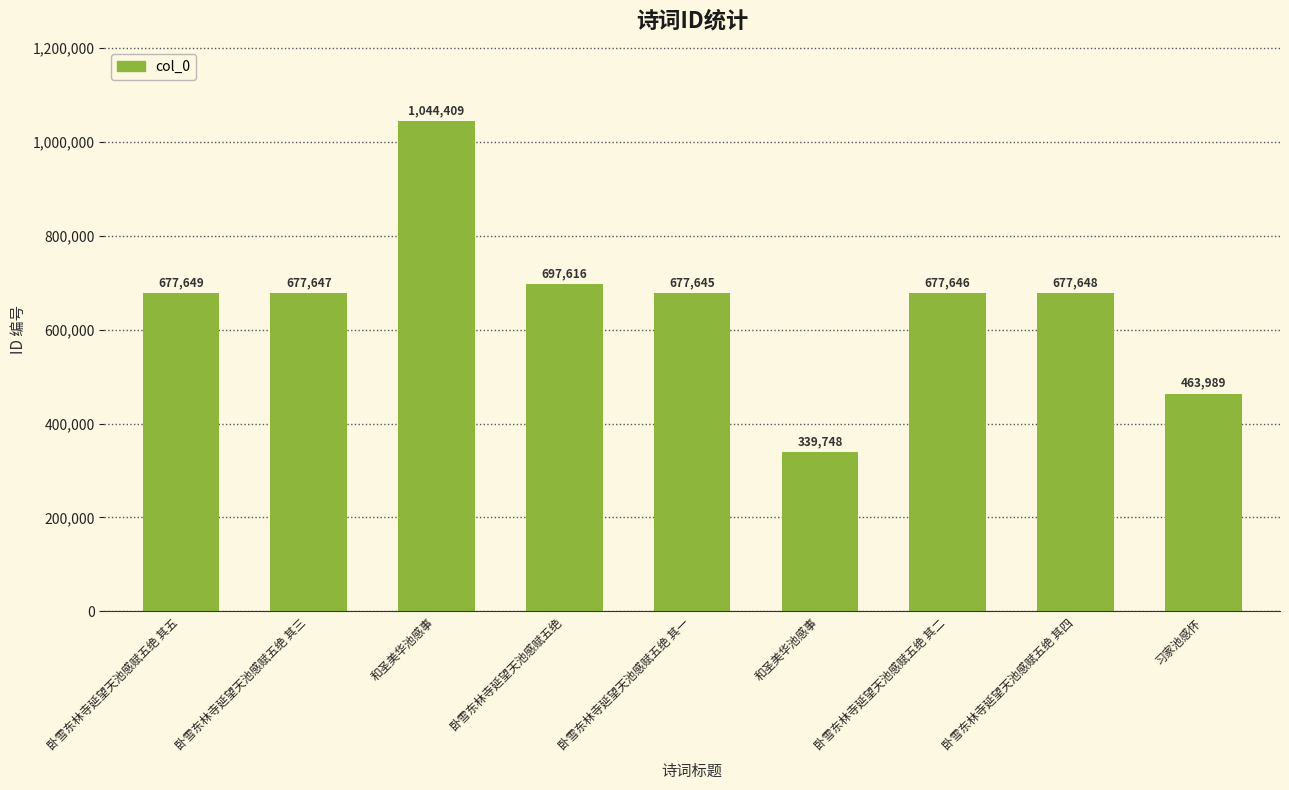

At which label does the data first exceed 677647?

卧雪东林寺延望天池感赋五绝 其五